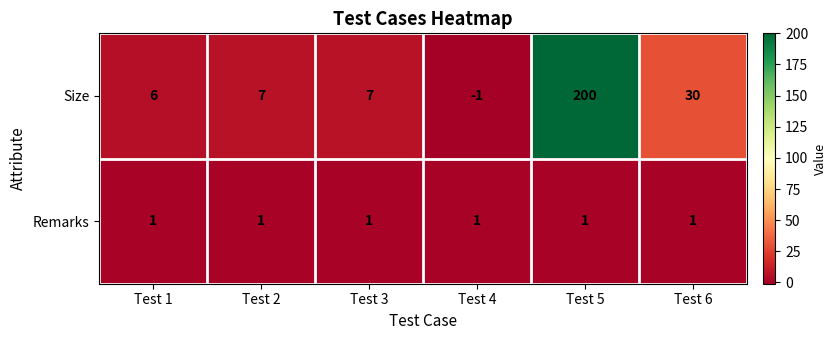

True or false: Remarks has a value of 2 at Test 6.

False